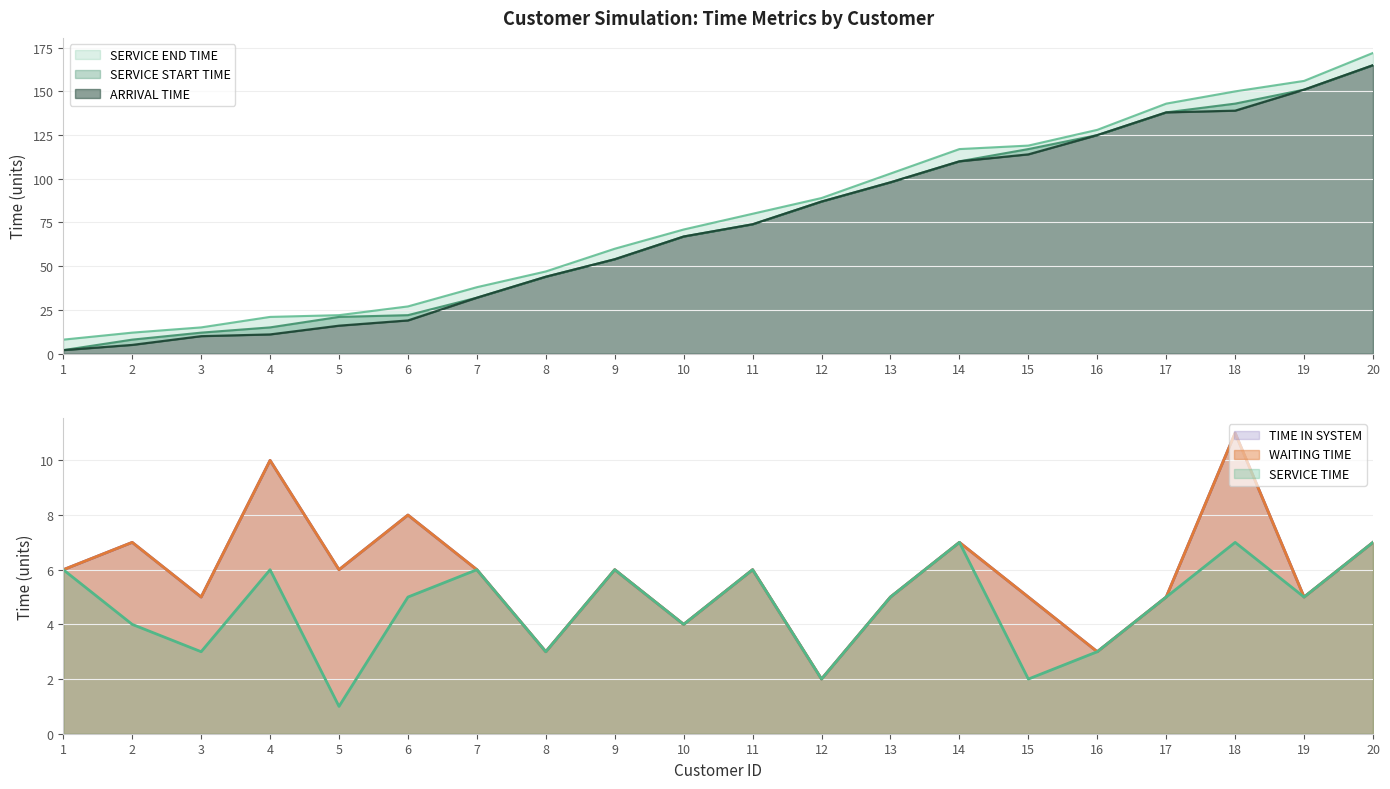

List the series in order of their peak value, lowest first.

SERVICE TIME, WAITING TIME, TIME IN SYSTEM, ARRIVAL TIME, SERVICE START TIME, SERVICE END TIME